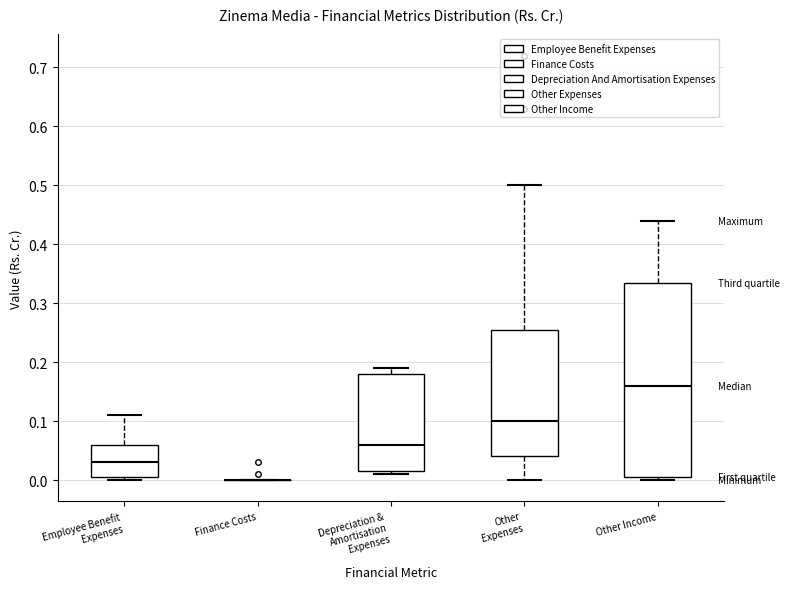

Reading left to right, transcribe this box plot: for each box, give where its median line is, the range the box spans, and where its two whiskers end, as read against the y-axis. The values are not printed on the chart, so give them approximately, as read against the axis.

Employee Benefit Expenses: median 0.03, box 0.01 to 0.06, whiskers 0.00 to 0.11
Finance Costs: box collapsed to a line at 0.00, whiskers 0.00 to 0.00
Depreciation & Amortisation Expenses: median 0.06, box 0.02 to 0.18, whiskers 0.01 to 0.19
Other Expenses: median 0.10, box 0.04 to 0.26, whiskers 0.00 to 0.50
Other Income: median 0.16, box 0.01 to 0.34, whiskers 0.00 to 0.44